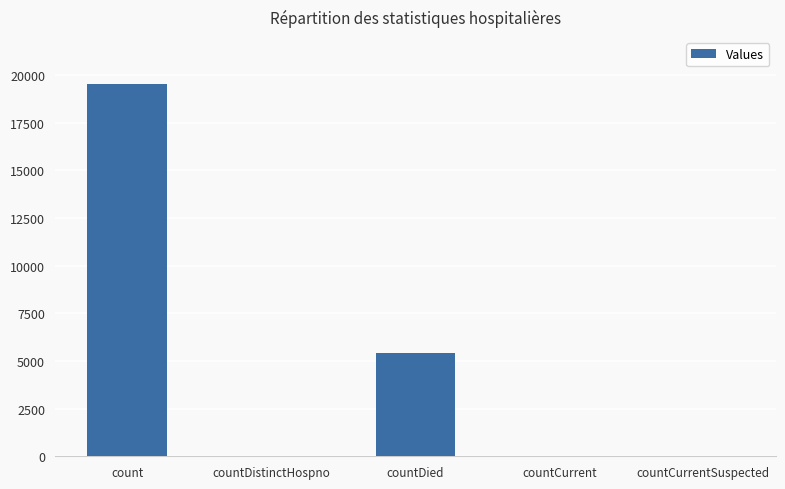

True or false: the data shows 1553 at countDied.

False